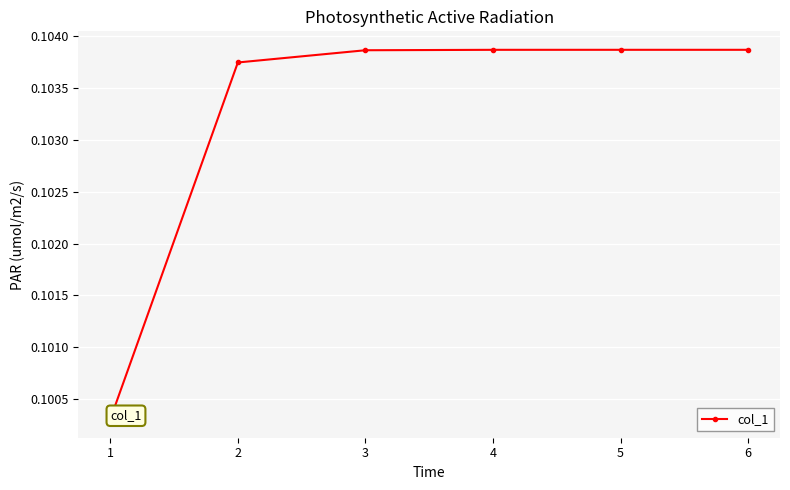

True or false: the data has more than 2 interior local peaks.

False